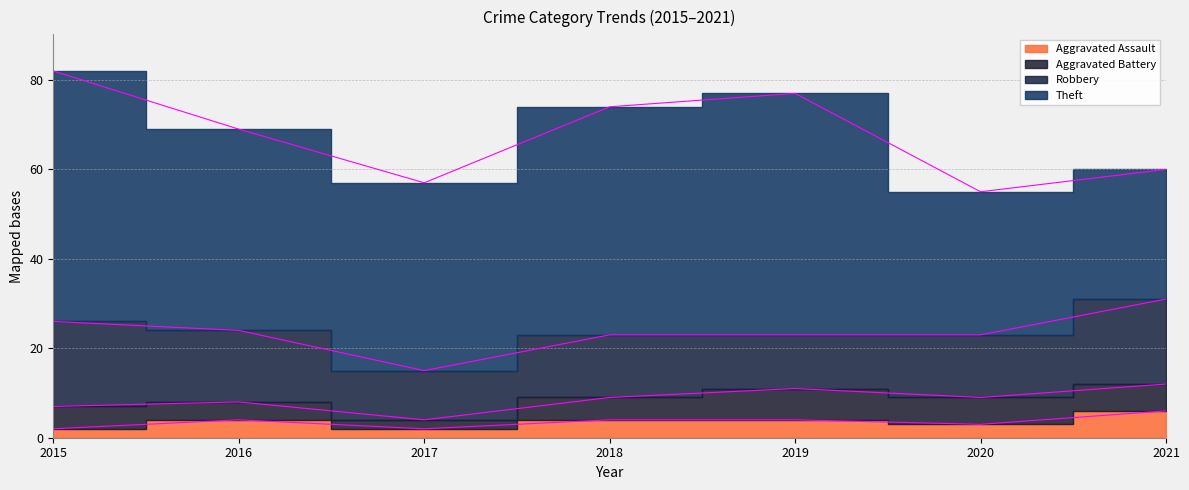

The value of Aggravated Battery at 2020 is 6. True or false?

True